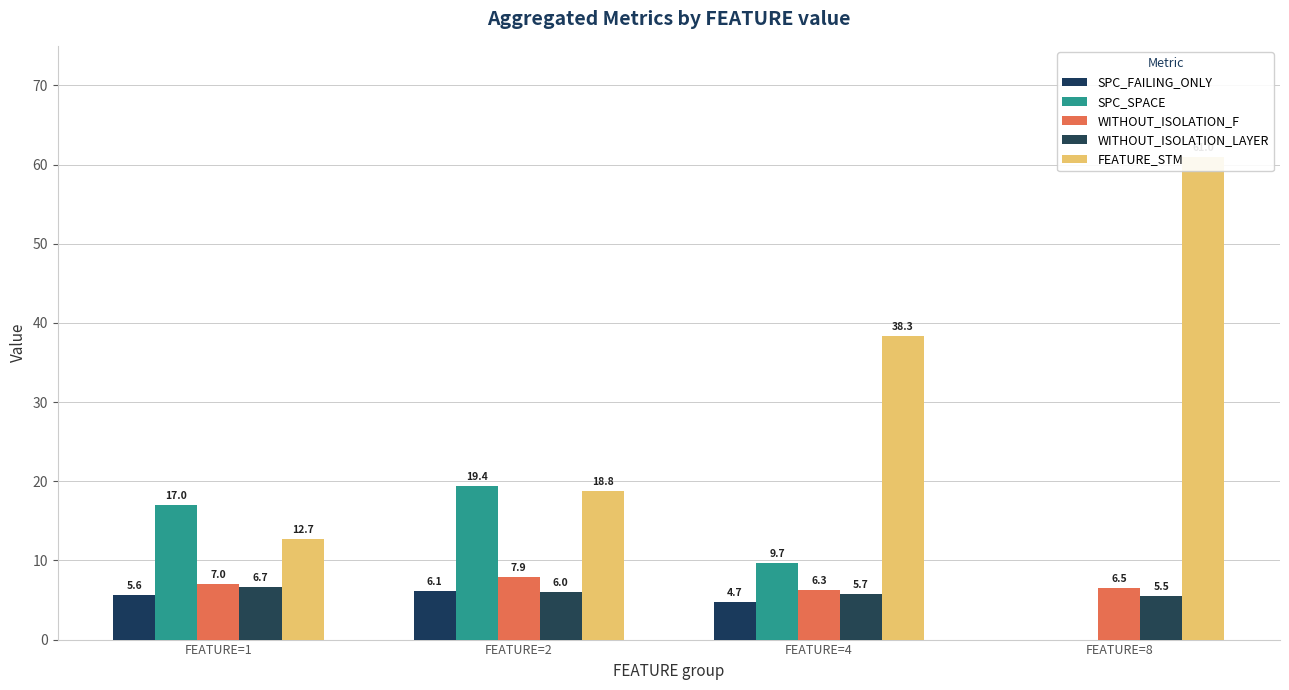

Which series has the largest total across all categories?

FEATURE_STM